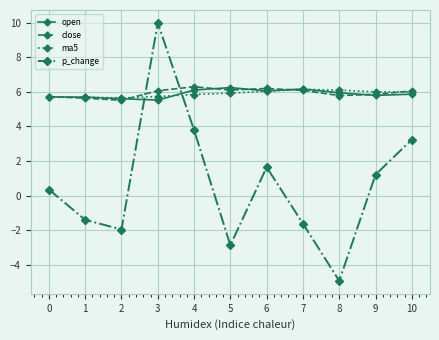

At which category does the chart reach its minimum across all series?

8